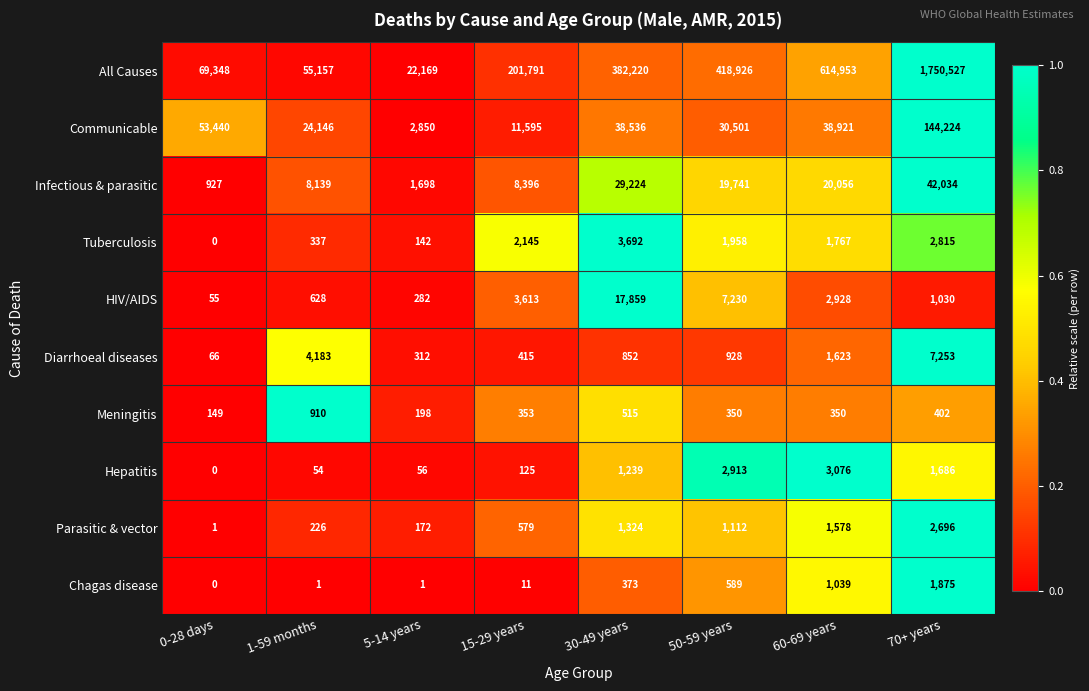

Which series has the largest range (max minus min)?

All Causes